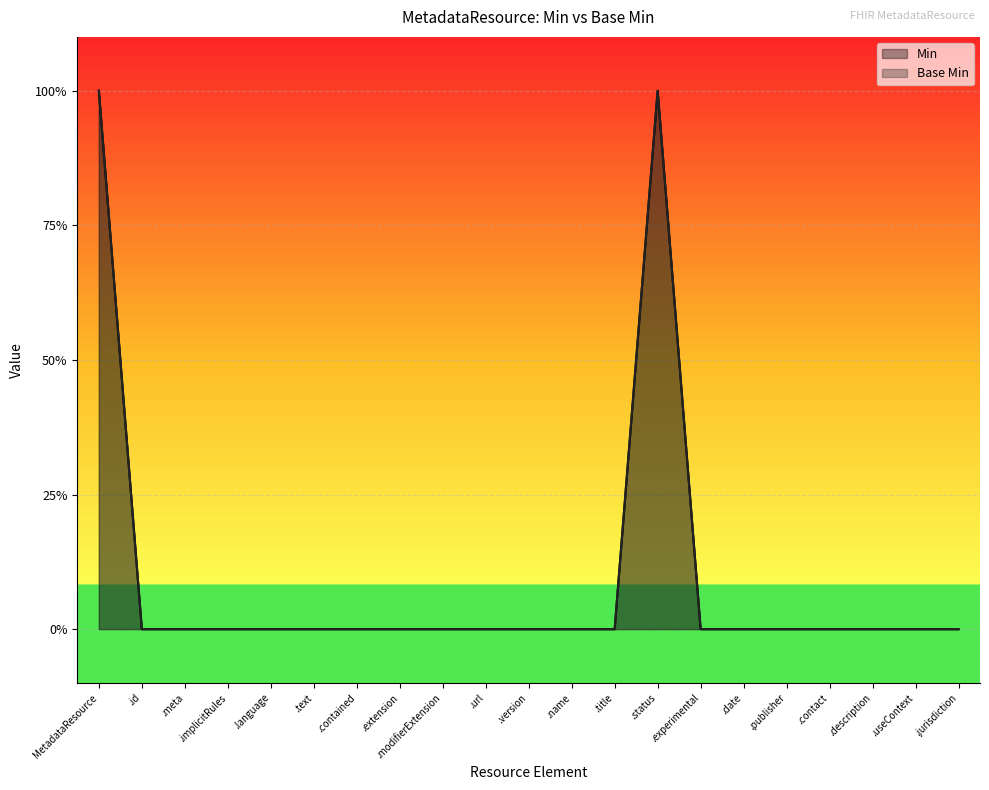

How many positive values are there?

2